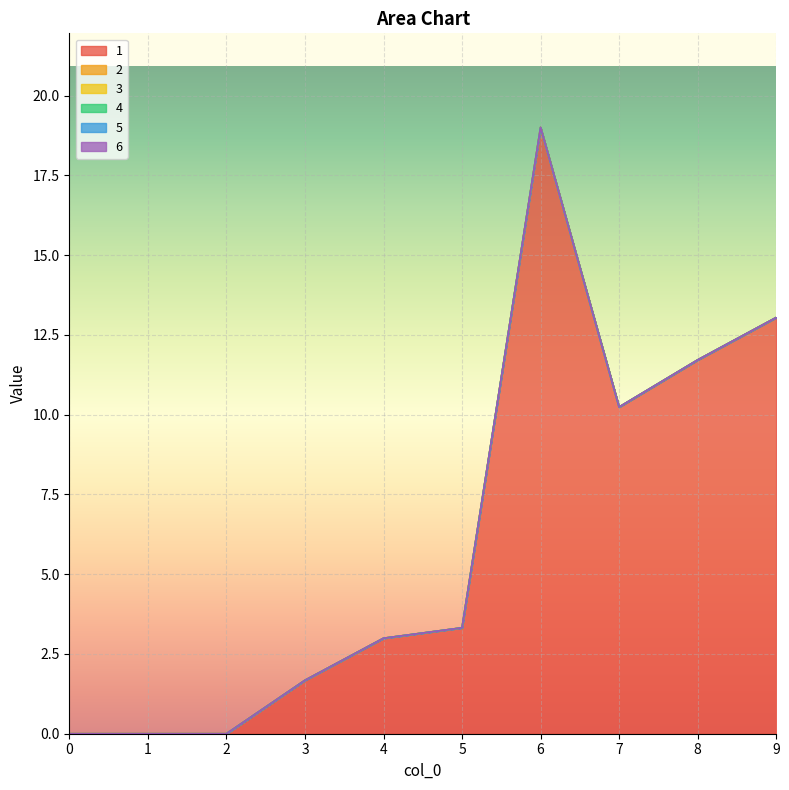

What is the greatest value displayed?

19.0